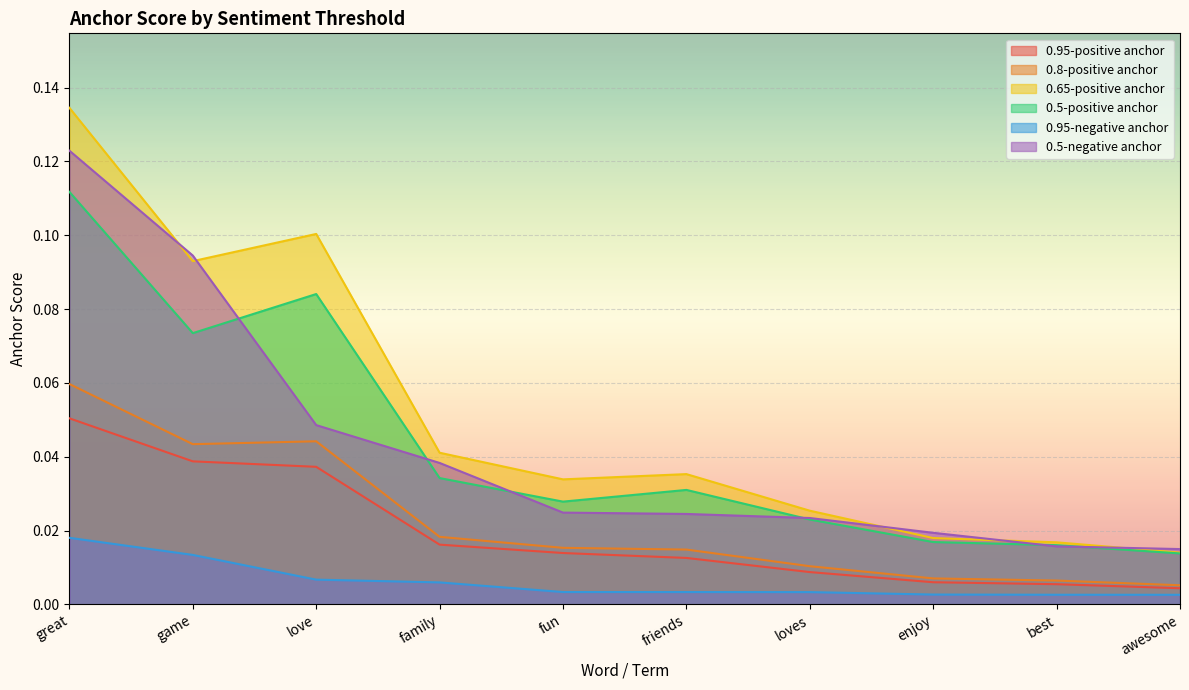

What is the sum of the 0.8-positive anchor values at friends and game?

0.1